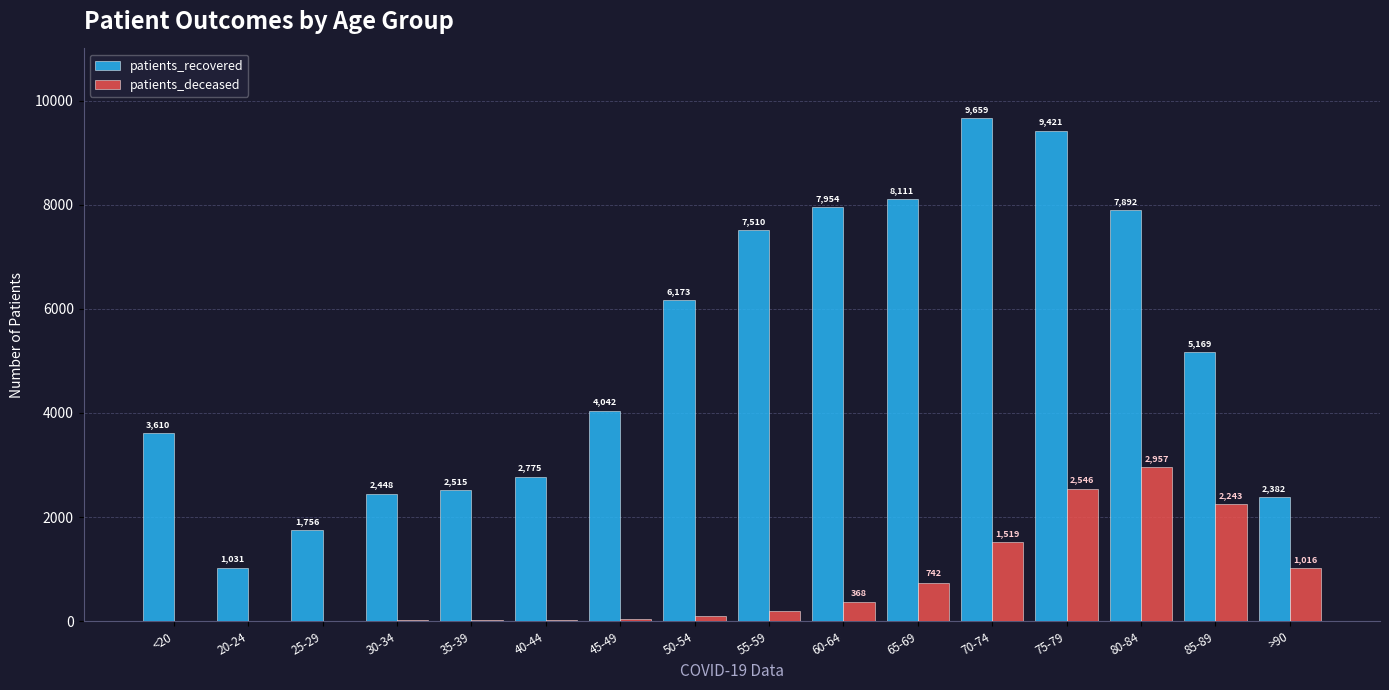

At which category is the sum across all series the highest?

75-79